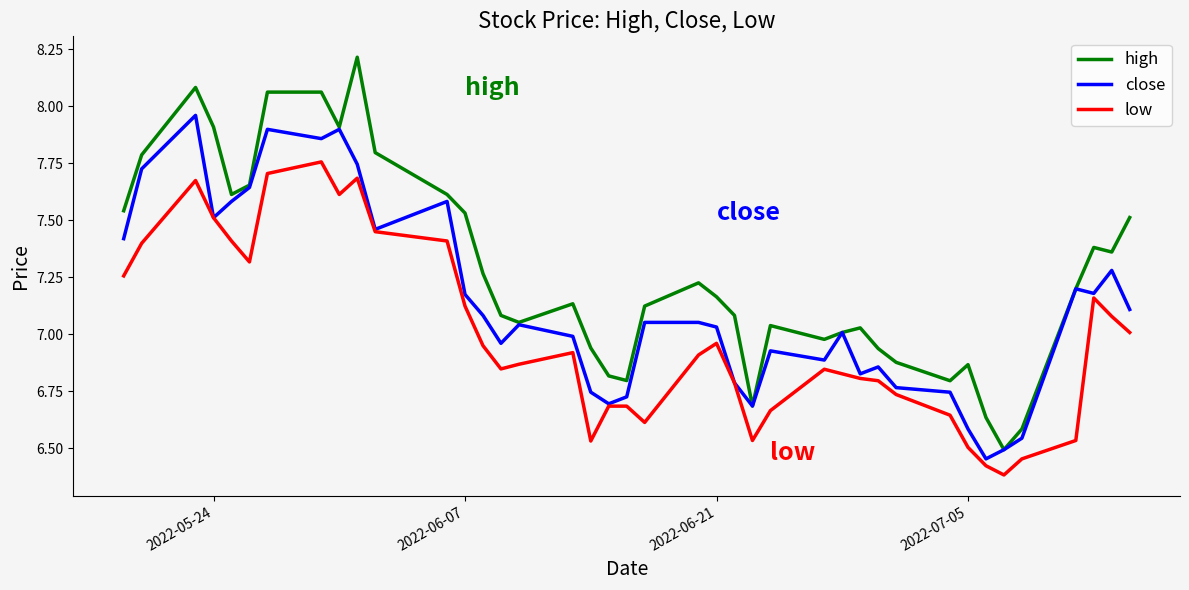

List the series in order of their overall mean, highest first.

high, close, low